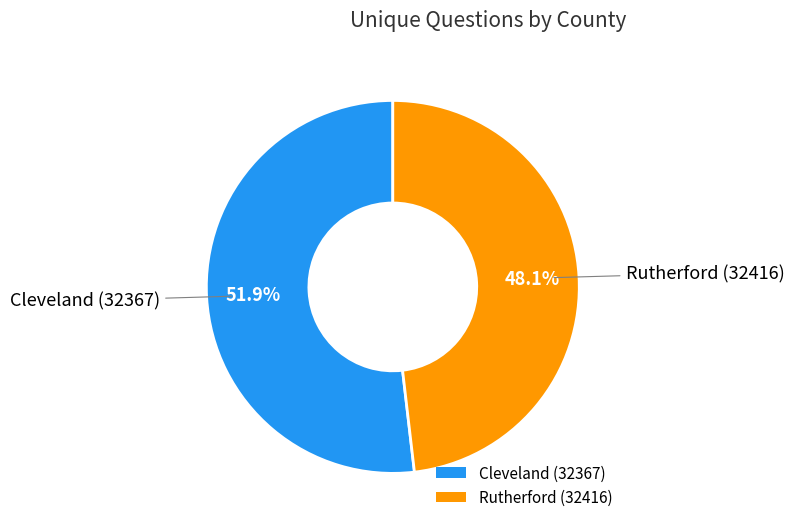

Is Rutherford (32416) the majority of the pie?

No